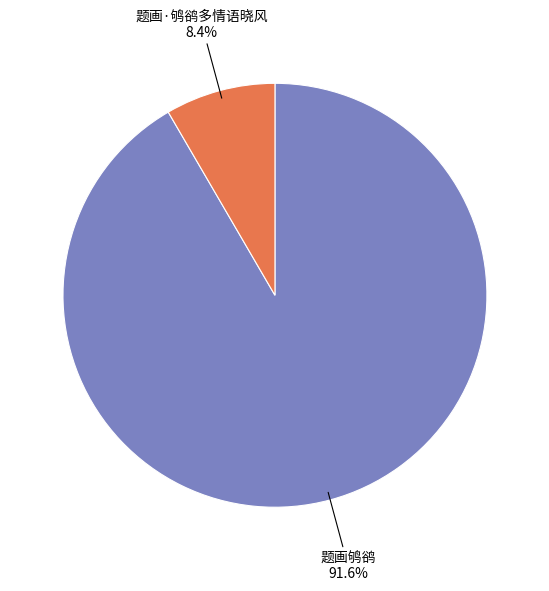

Does any single category account for the majority?

Yes